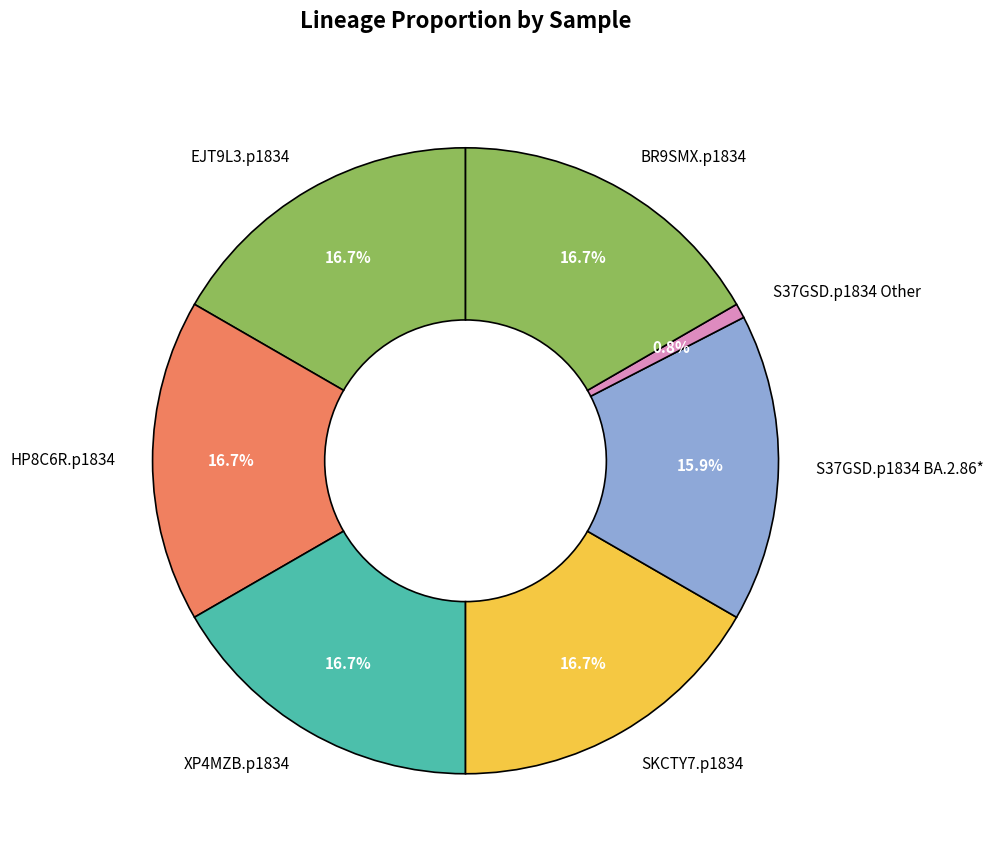

Does any single category account for the majority?

No